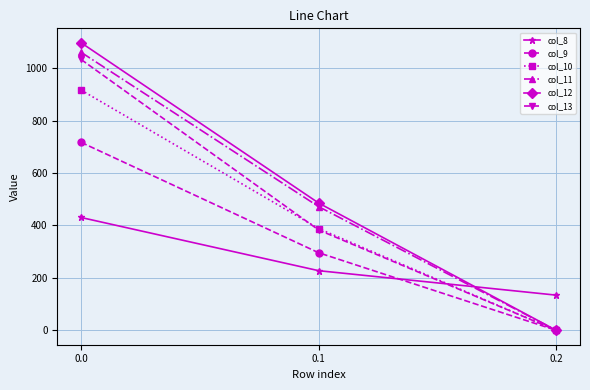

Rank the series by their maximum value, from lowest to highest.

col_8, col_9, col_10, col_13, col_11, col_12